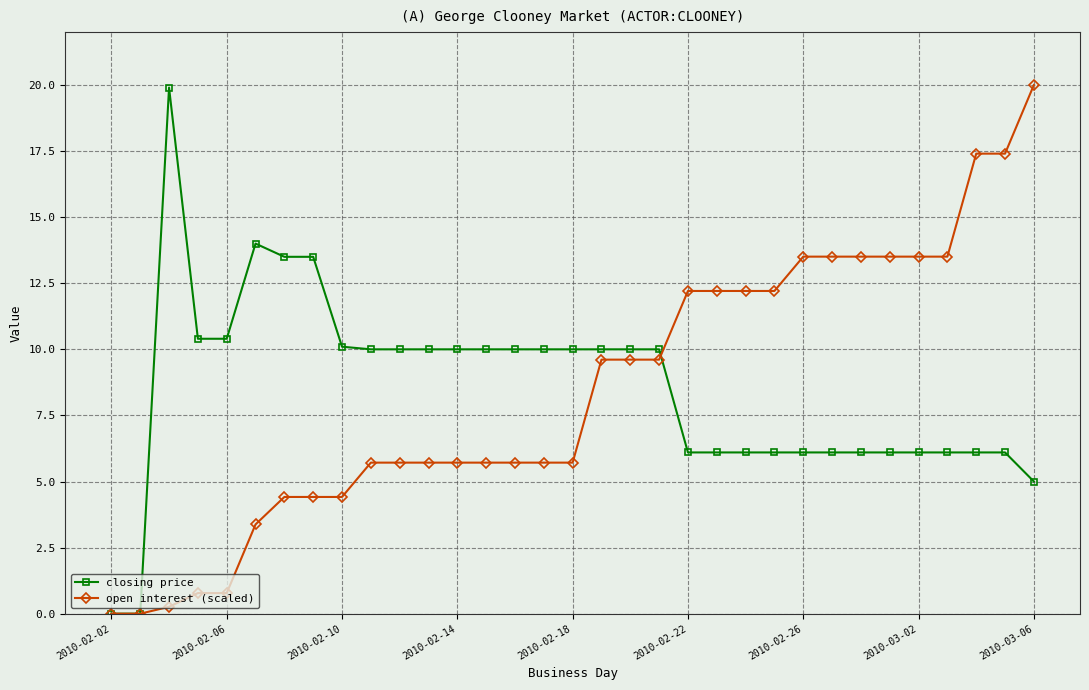

Reading left to right, transcribe all the data shown in this chart.

closing price: 0.0	0.0	19.9	10.4	10.4	14.0	13.5	13.5	10.1	10.0	10.0	10.0	10.0	10.0	10.0	10.0	10.0	10.0	10.0	10.0	6.1	6.1	6.1	6.1	6.1	6.1	6.1	6.1	6.1	6.1	6.1	6.1	5.0
open interest (scaled): 0.0	0.0	0.3	0.8	0.8	3.4	4.4	4.4	4.4	5.7	5.7	5.7	5.7	5.7	5.7	5.7	5.7	9.6	9.6	9.6	12.2	12.2	12.2	12.2	13.5	13.5	13.5	13.5	13.5	13.5	17.4	17.4	20.0